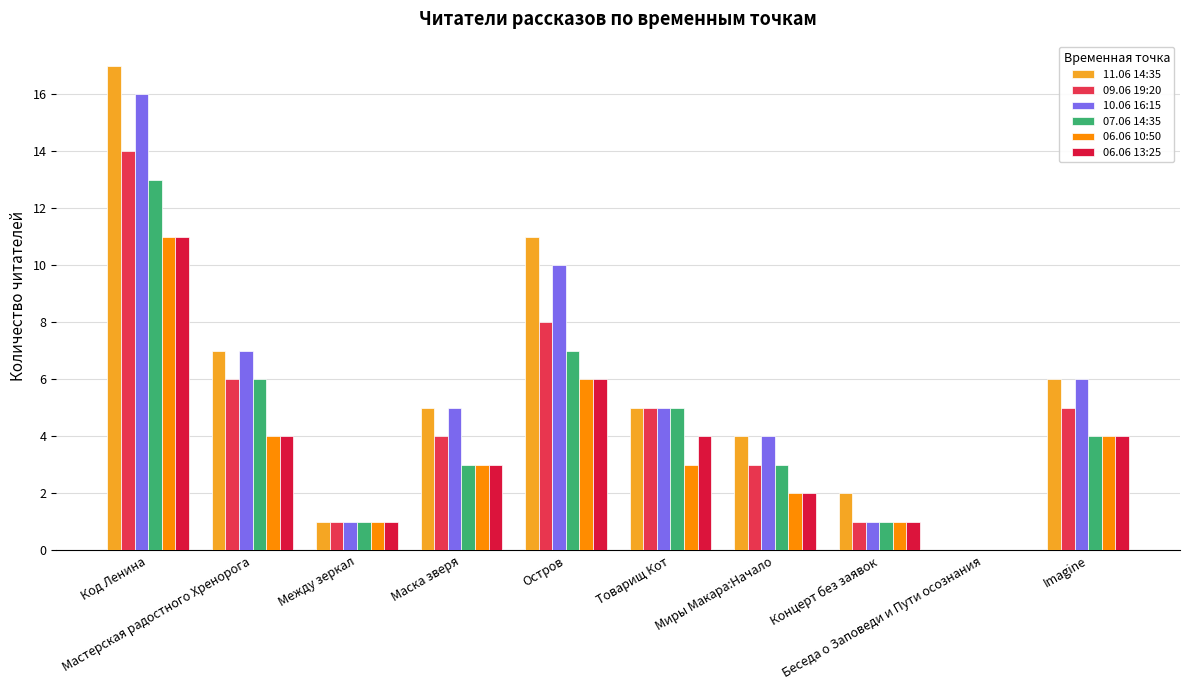

What is the maximum value shown in the chart?

17